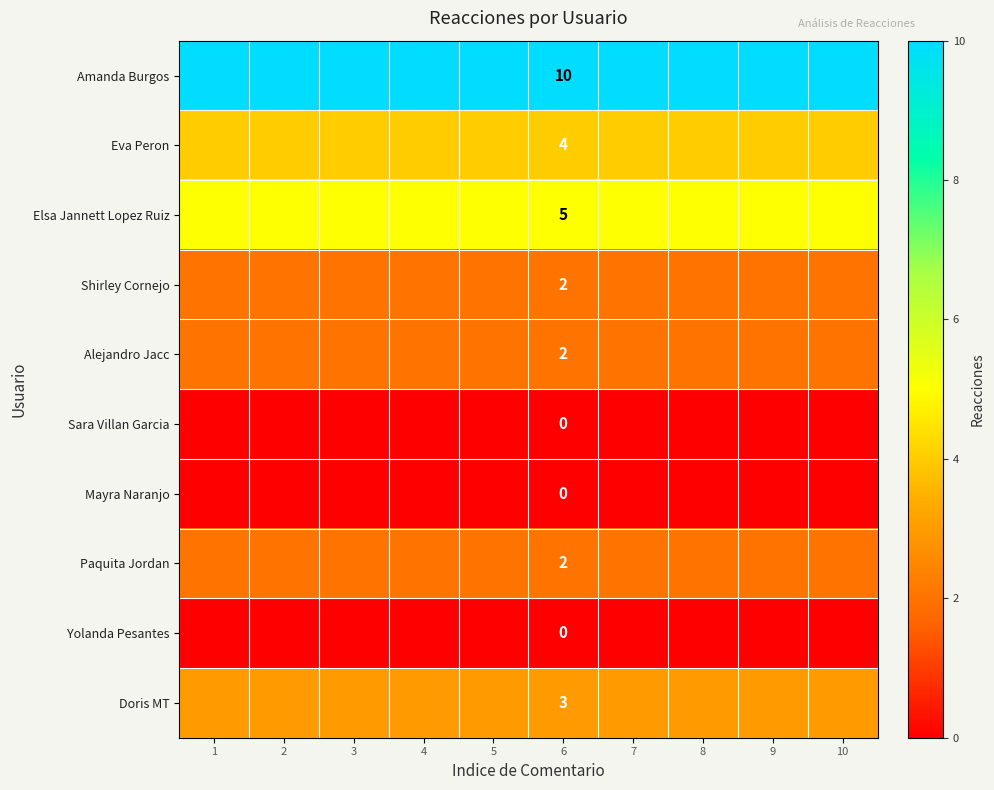

What is the total value across all series at 4?

28